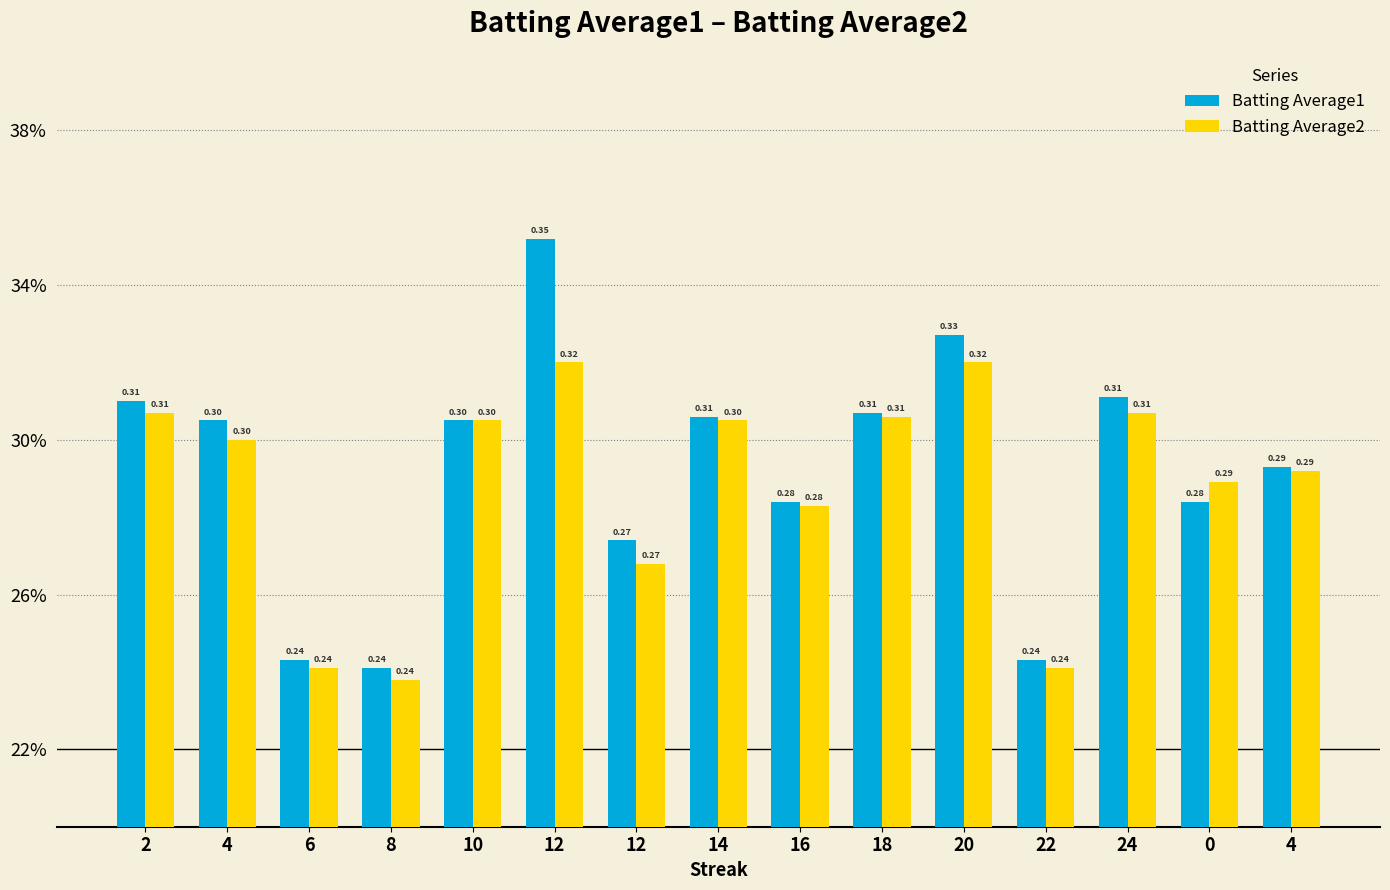

At how many categories does at least one series exceed 0?

15